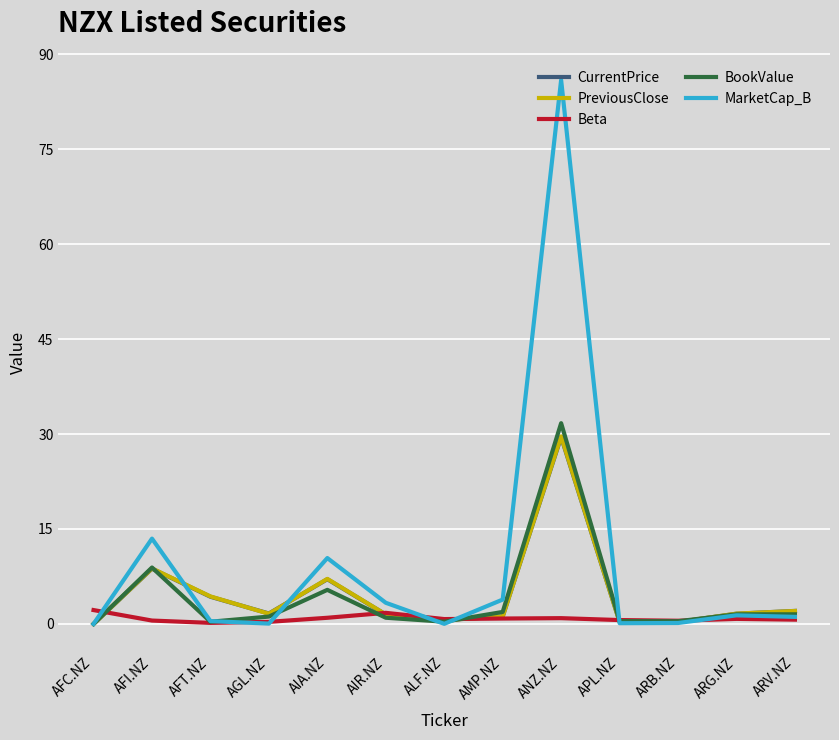

At which label does BookValue reach its peak?

ANZ.NZ